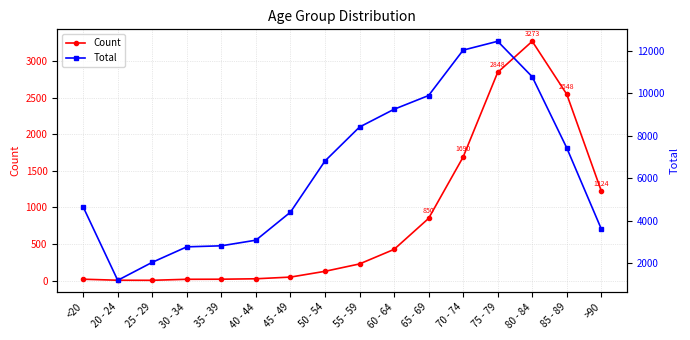

What is the total value across all series at 25 - 29?

2041